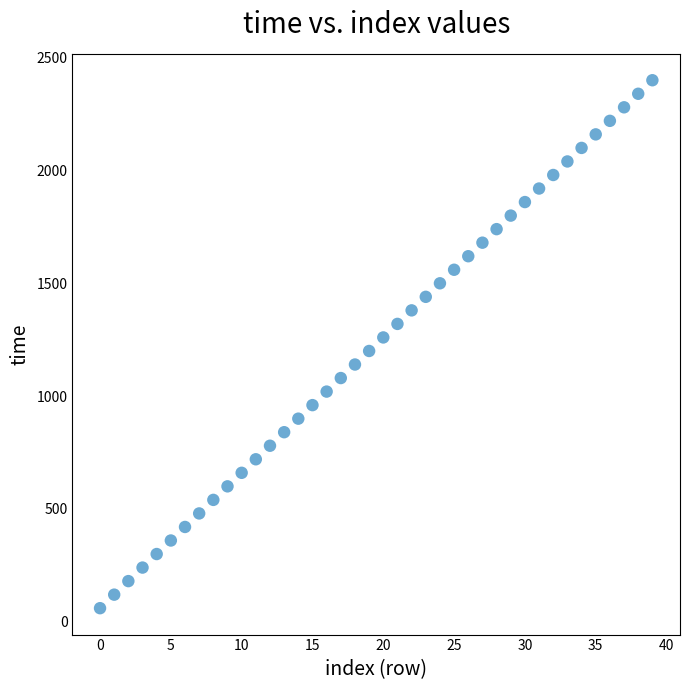

What is the range of Y values (max minus min)?

2340